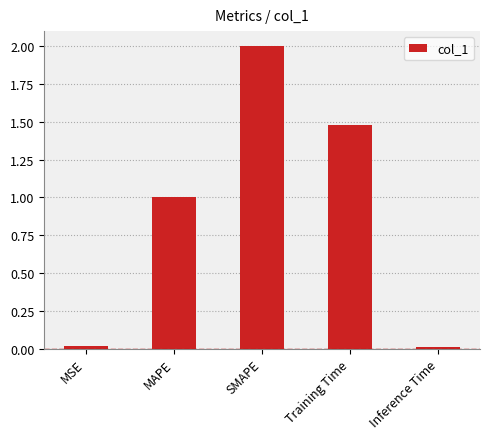

Are the bars horizontal?

No